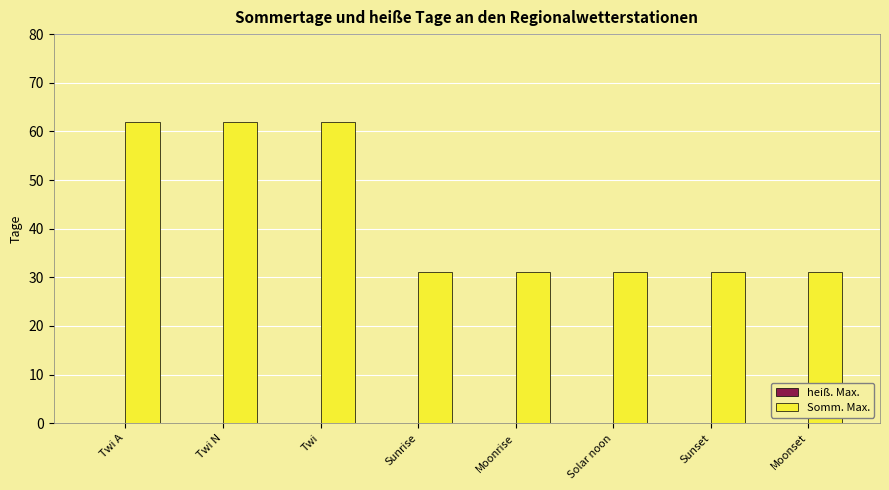

What is the label of the 6th bar from the right?

Twi